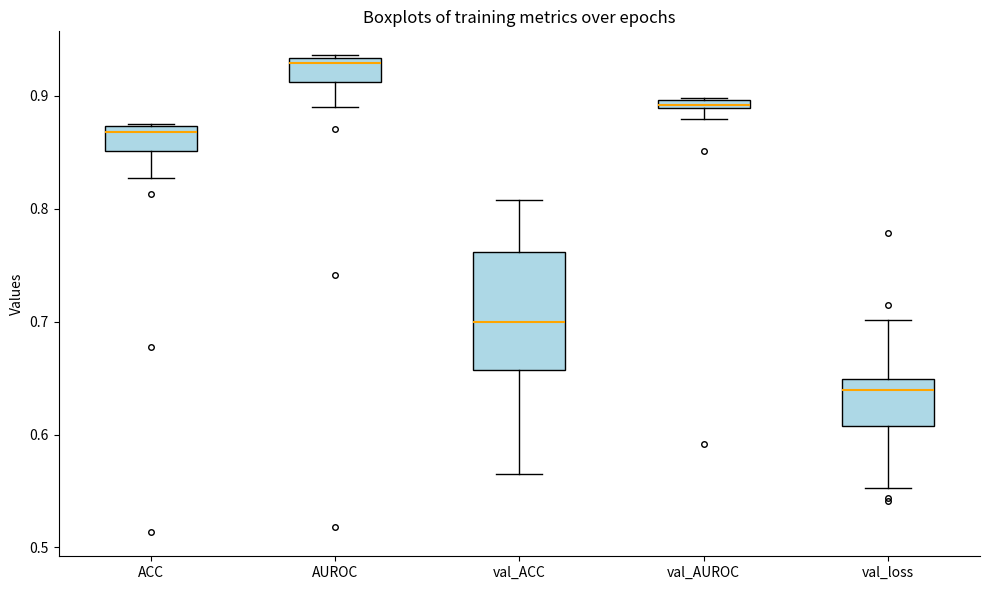

Which box has the lowest median line?

val_loss